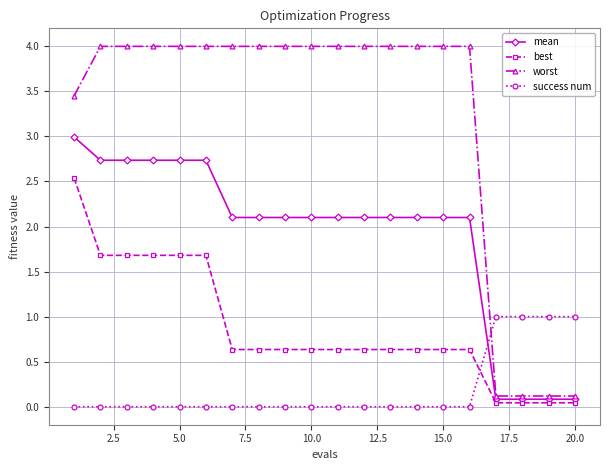

List the series in order of their peak value, lowest first.

success num, best, mean, worst